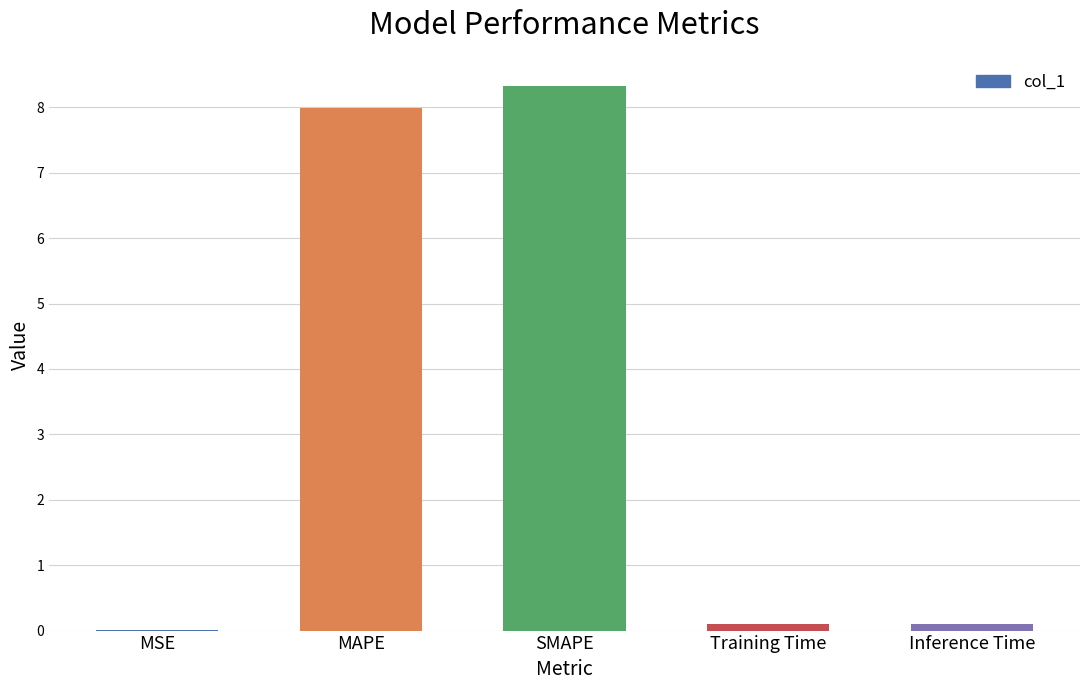

What is the sum of all values?

16.5